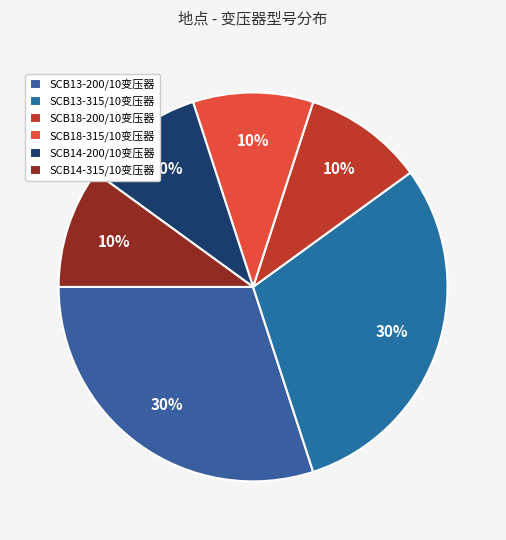

How many slices are in this pie chart?

6